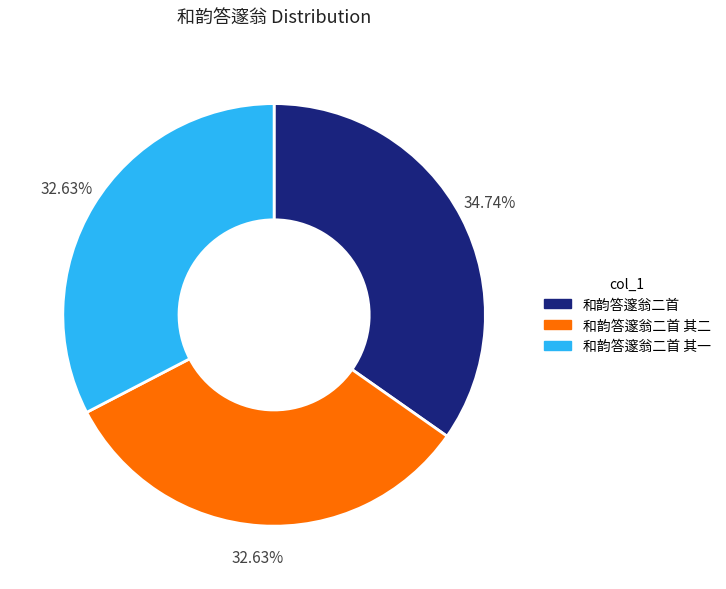

Is there a majority slice in this chart?

No